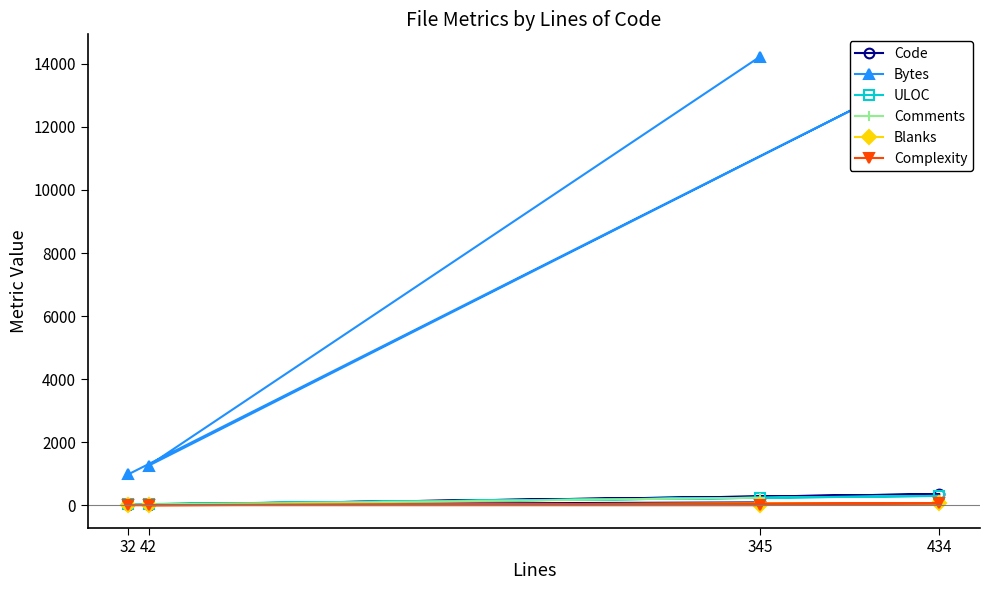

True or false: Bytes and Comments intersect in this chart.

False